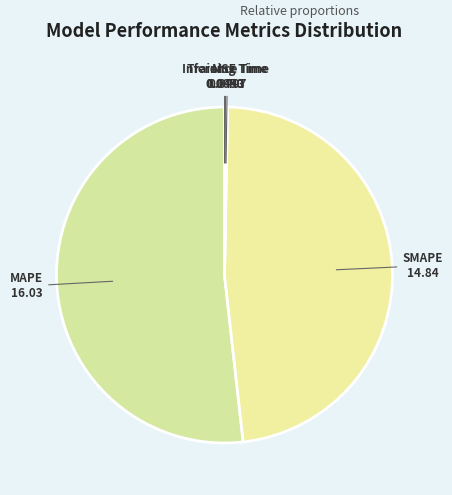

True or false: SMAPE accounts for 56% of the total.

False